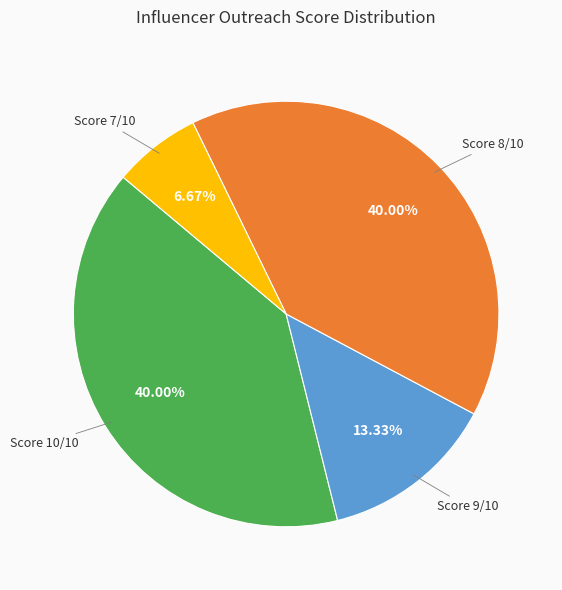

To the nearest percent, what is the average slice percentage?

25%